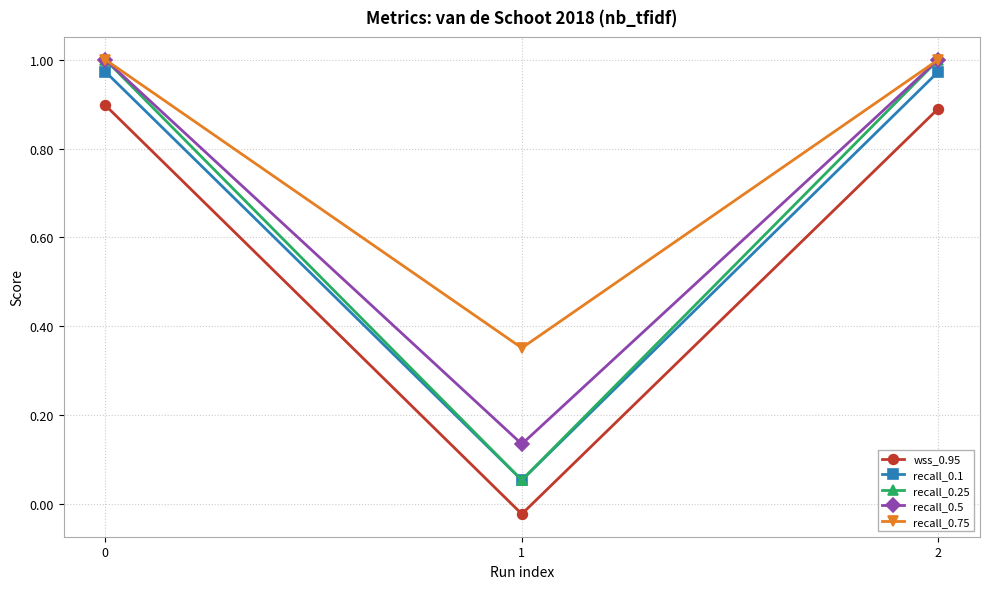

What is the average value of the wss_0.95 series?

0.6